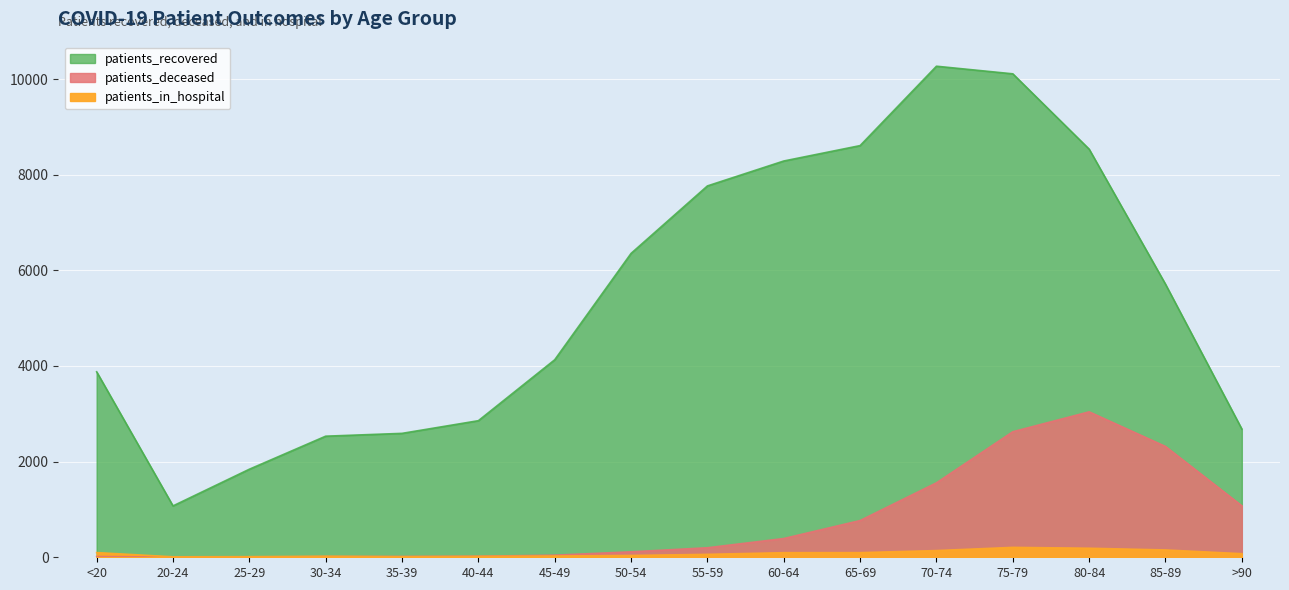

The value of patients_deceased at 25-29 is 3. True or false?

True